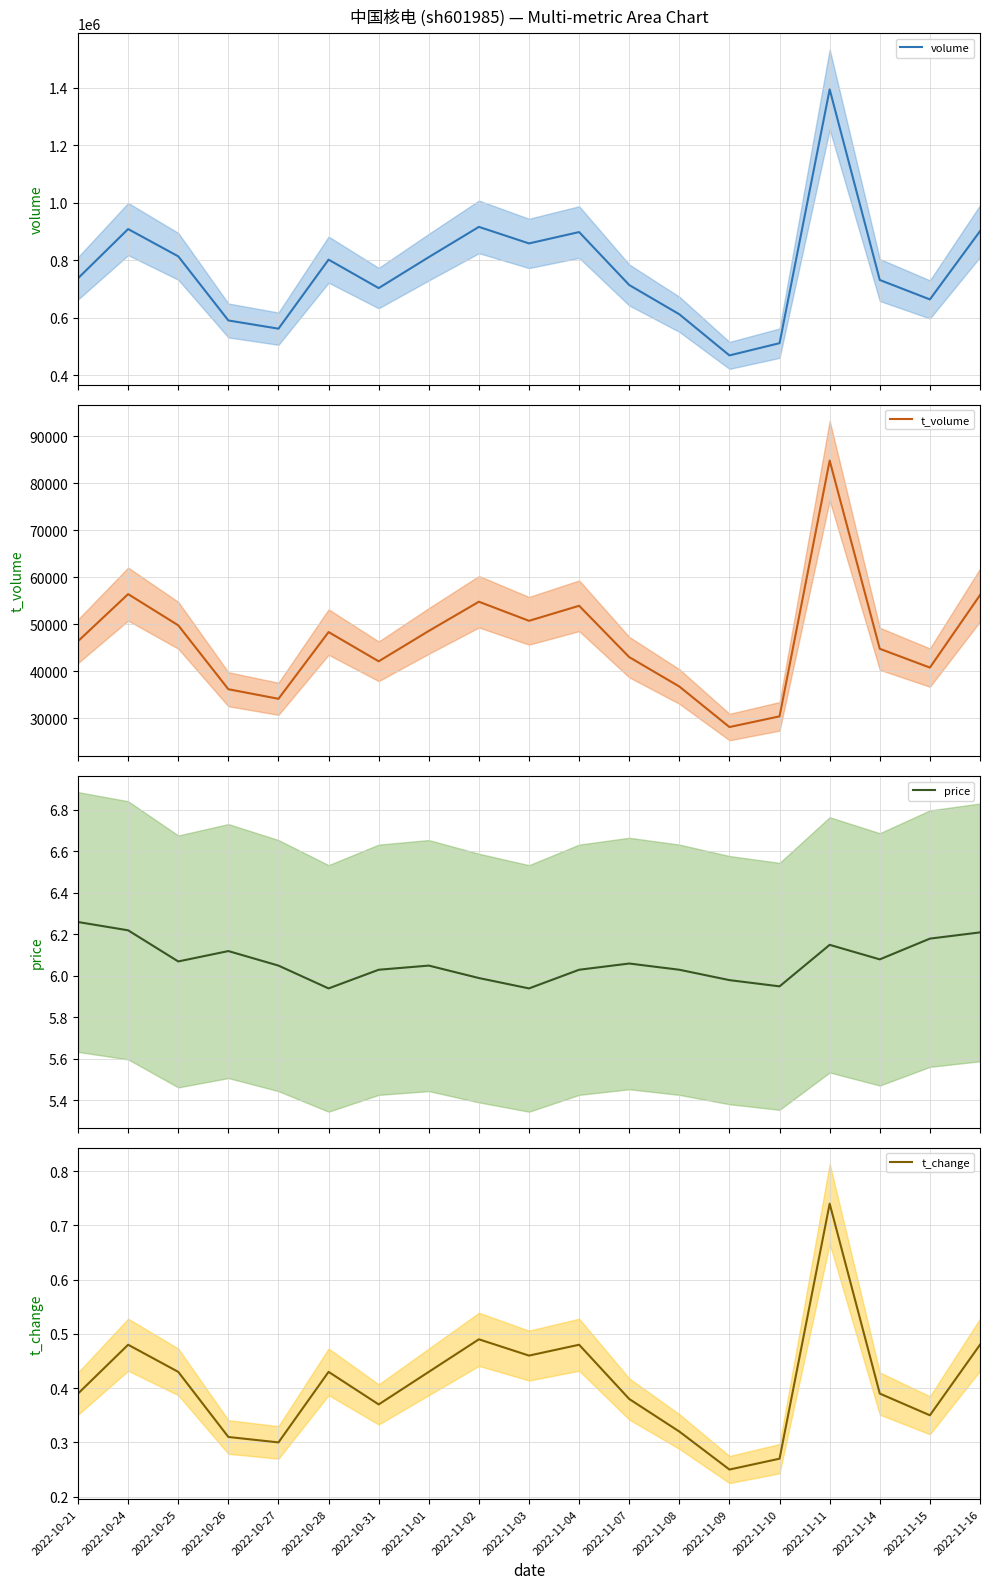

How many data points in price are less than 6?

5